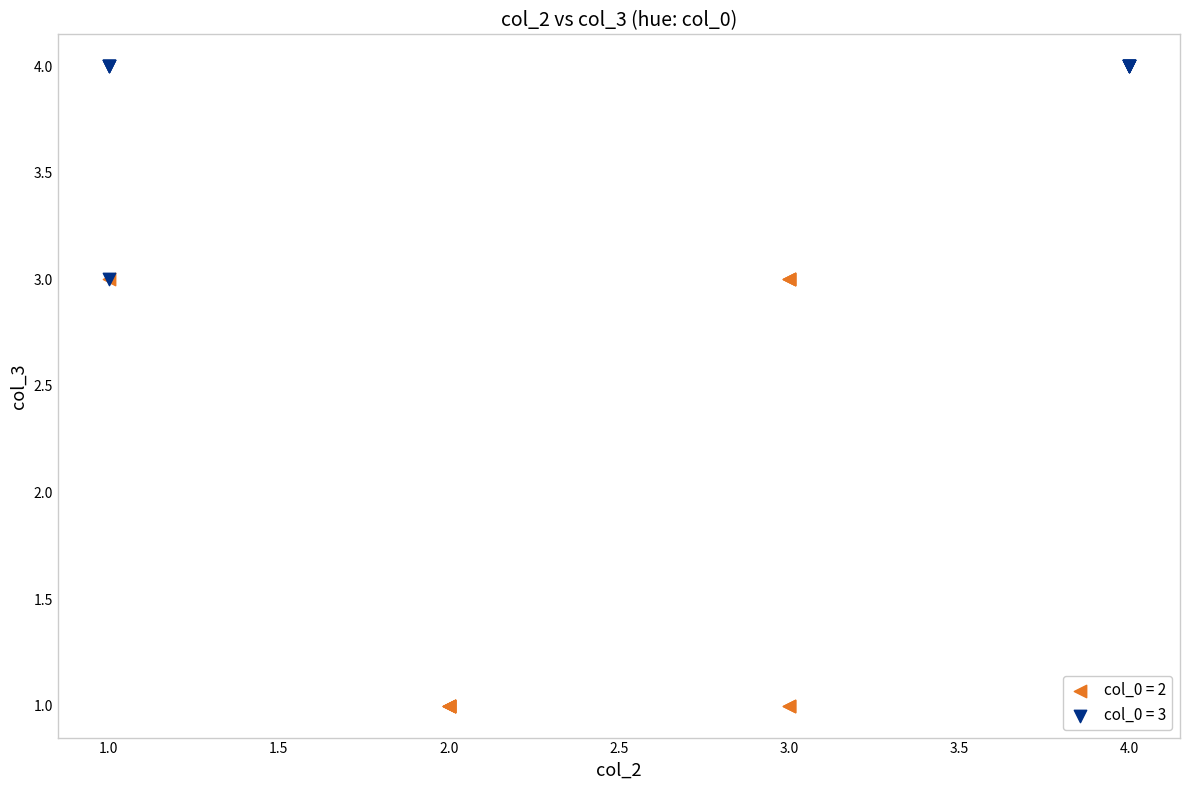

Which series has the widest spread of Y values?

col_0 = 2